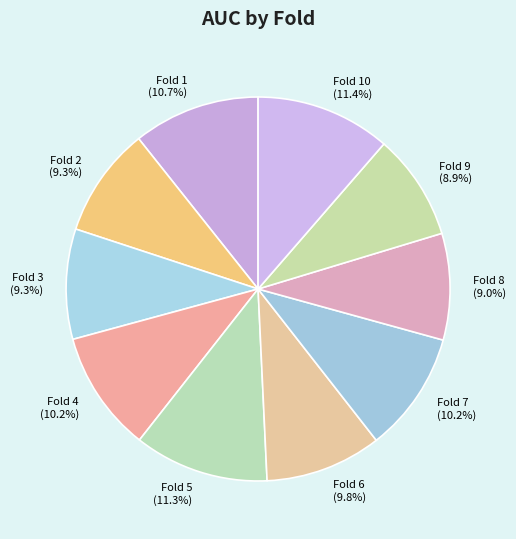

Between Fold 9 and Fold 1, which is larger?

Fold 1